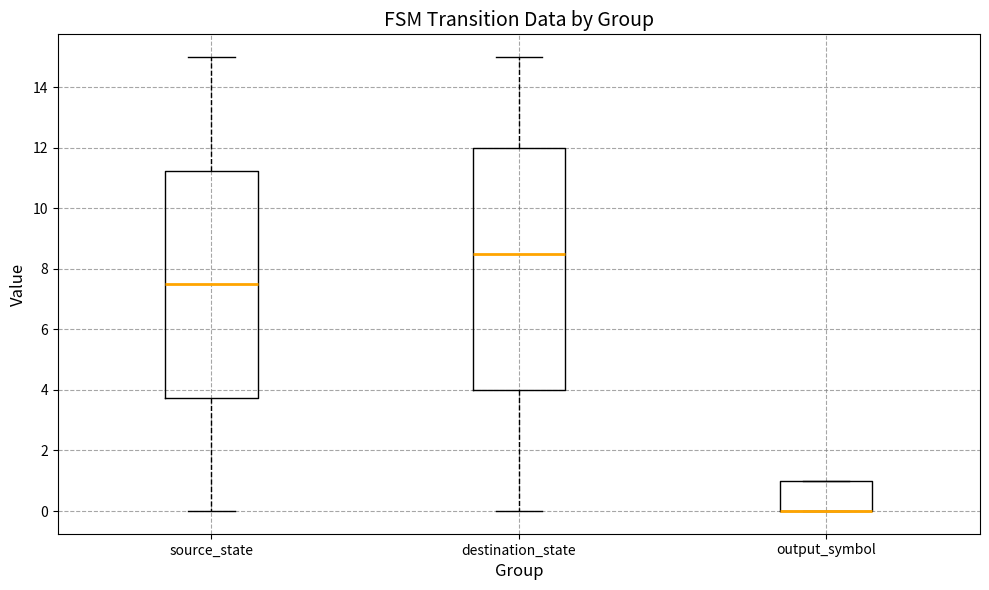

Where is the upper edge of the box for output_symbol on the y-axis? The values are not printed on the chart, so give them approximately, as read against the axis.

1.0